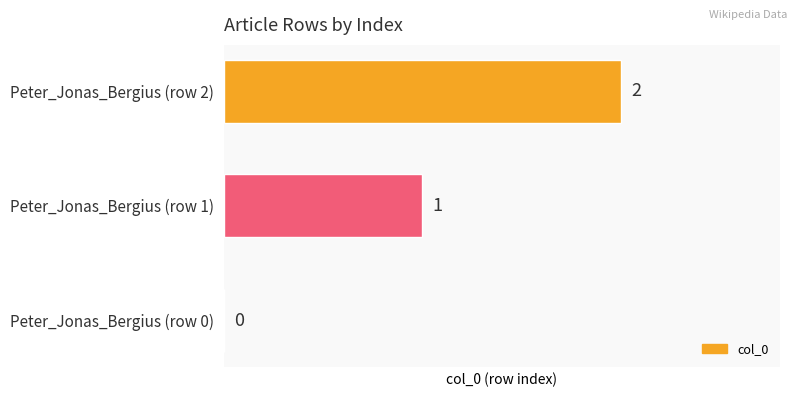

How many values are between 0 and 2?

3